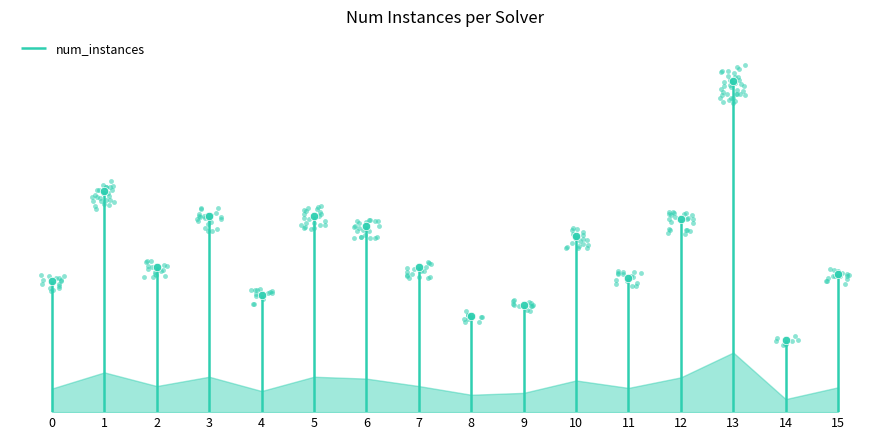

What is the sum of the values at 8 and 3?

85